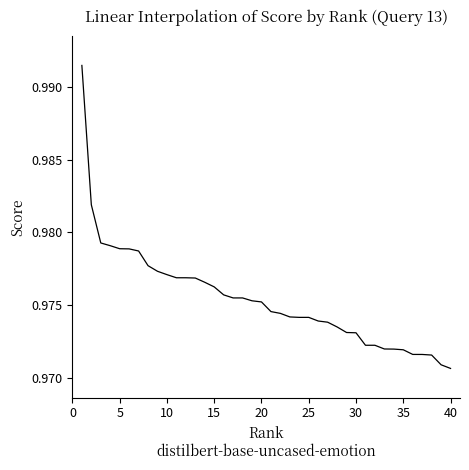

Is this an area chart (filled region under the line)?

No